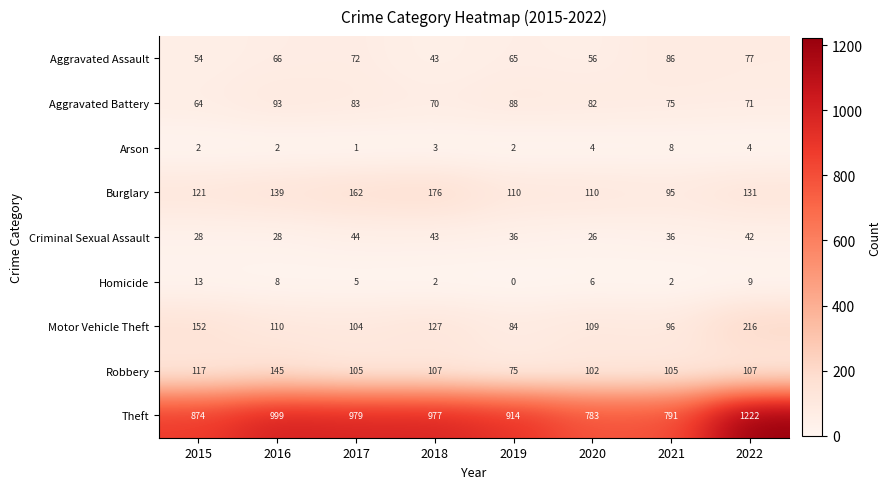

How many series are shown in this chart?

9